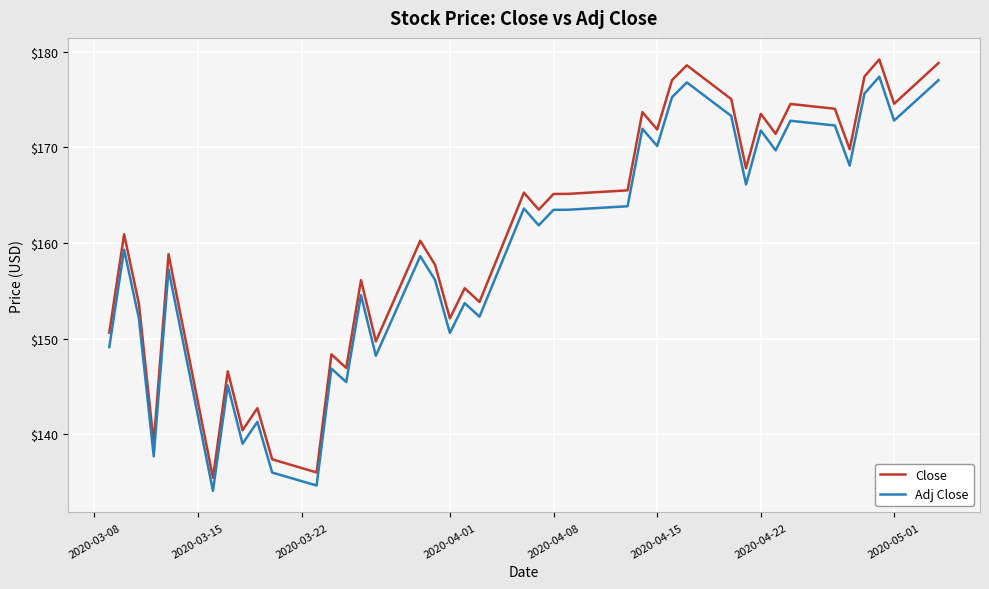

Rank the series by their average value, from highest to lowest.

Close, Adj Close